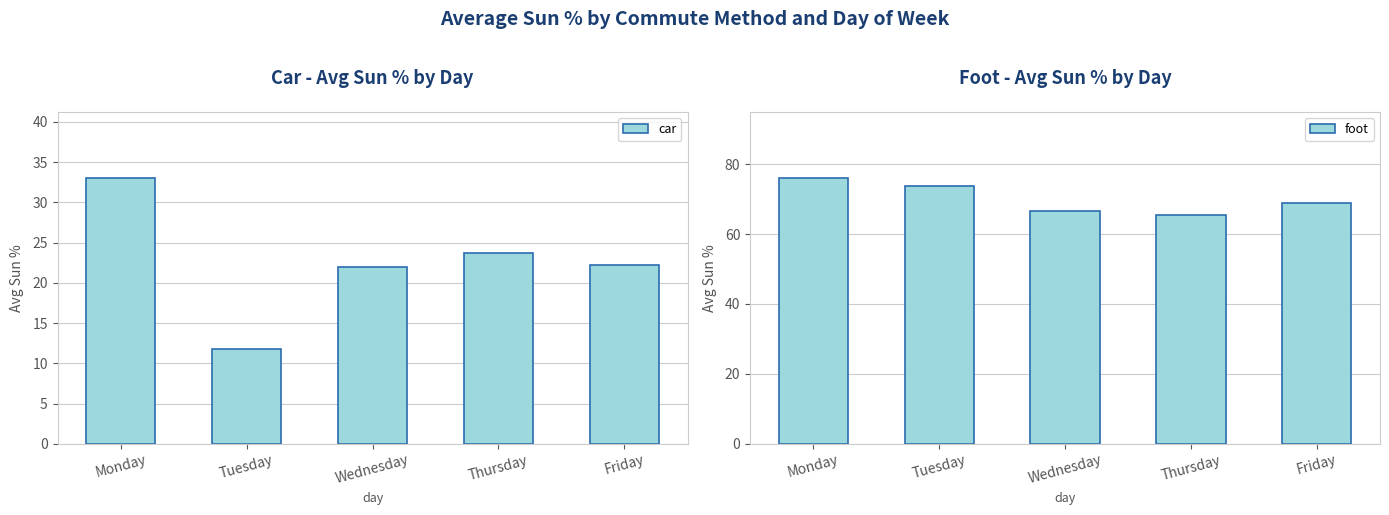

Reading left to right, what are all the values shown in this chart?

car: 33.0	11.8	22.0	23.8	22.2
foot: 76.0	73.8	66.7	65.5	69.0